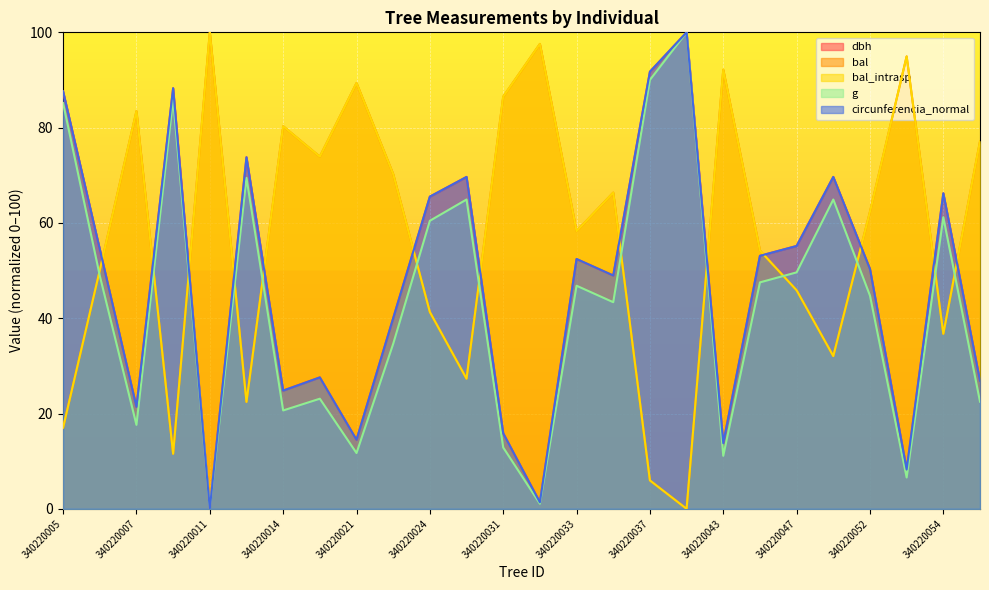

Rank the series by their maximum value, from highest to lowest.

dbh, bal, bal_intrasp, g, circunferencia_normal